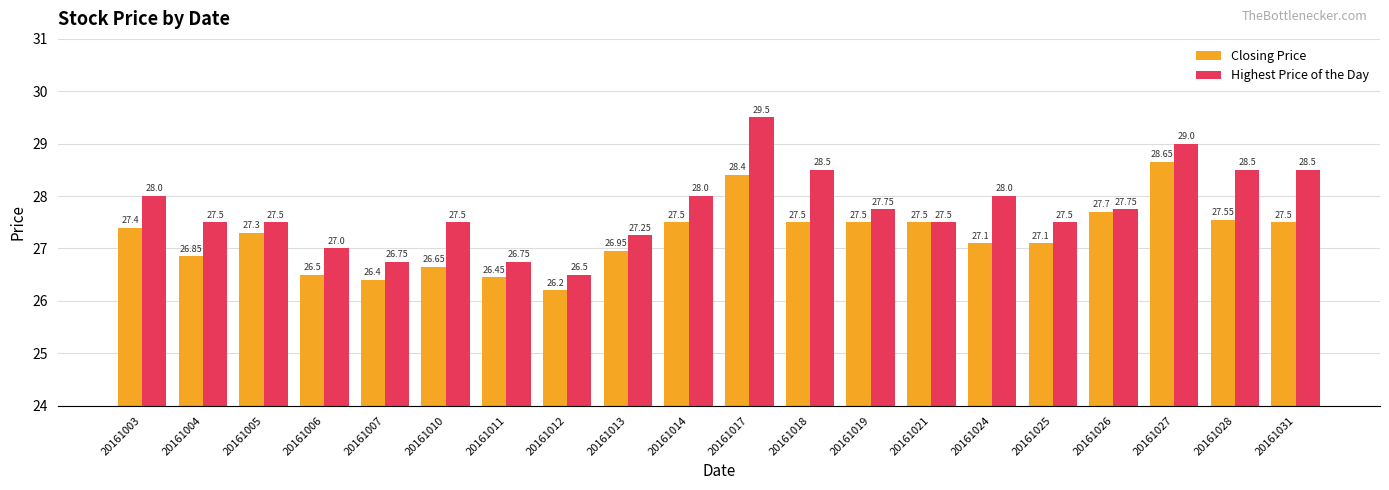

The value of Highest Price of the Day at 20161011 is 26.8. True or false?

True